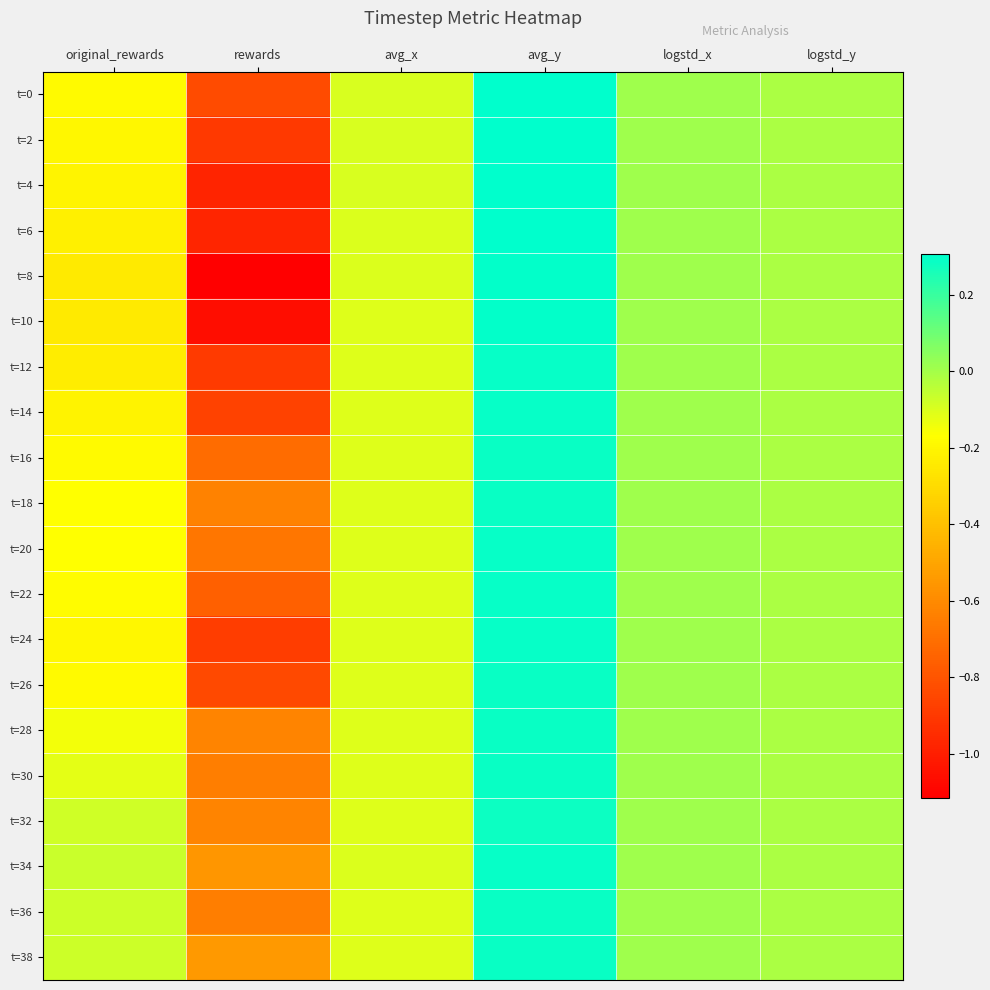

Which series changed the most between avg_x and logstd_x?

t=28